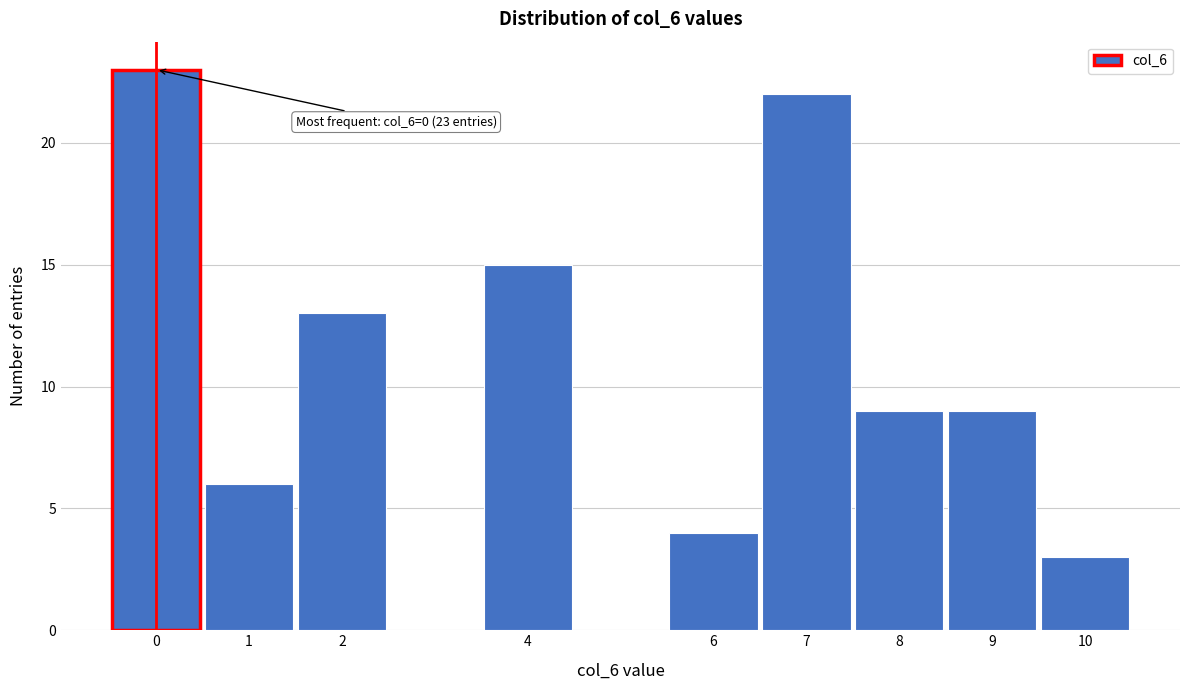

Which range on the x-axis has the tallest bar?

-0.5 to 0.5